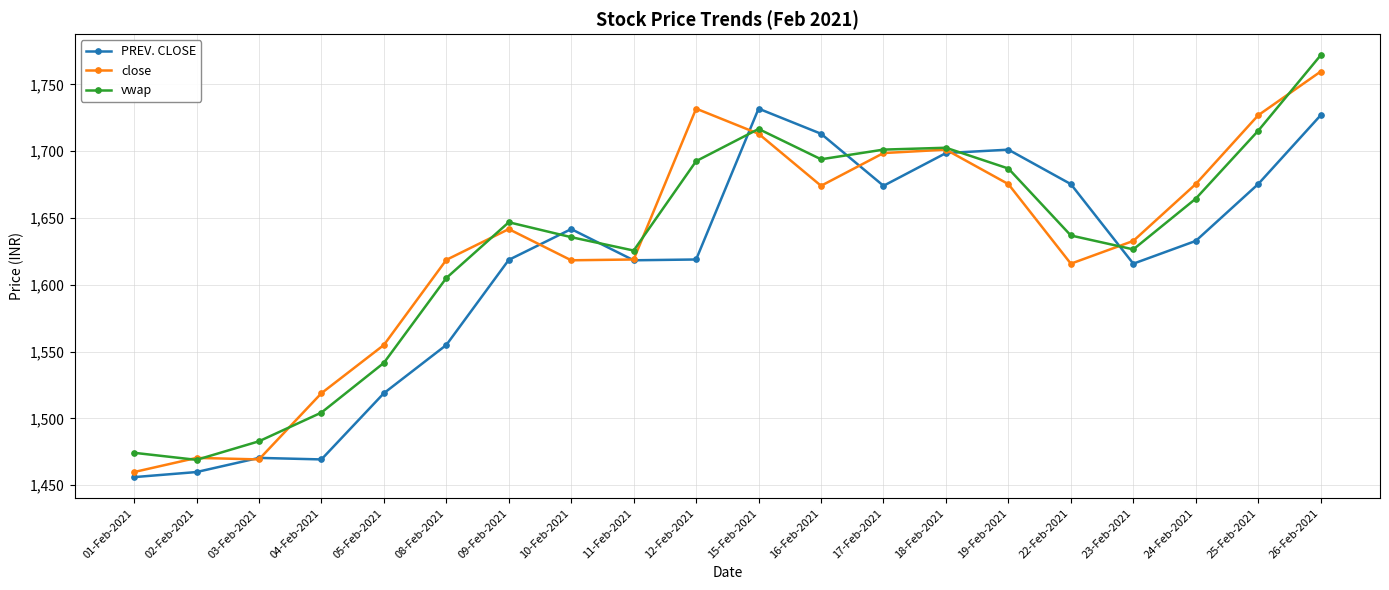

What is the difference between the vwap values at 15-Feb-2021 and 02-Feb-2021?

247.7